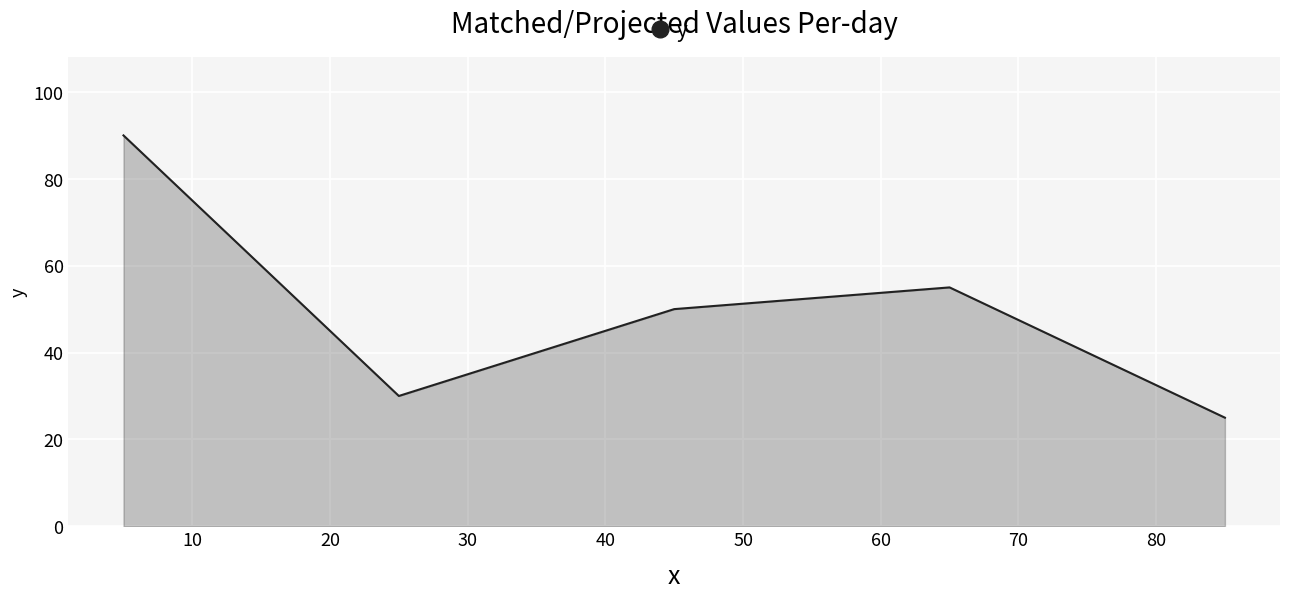

What is the average value?

50